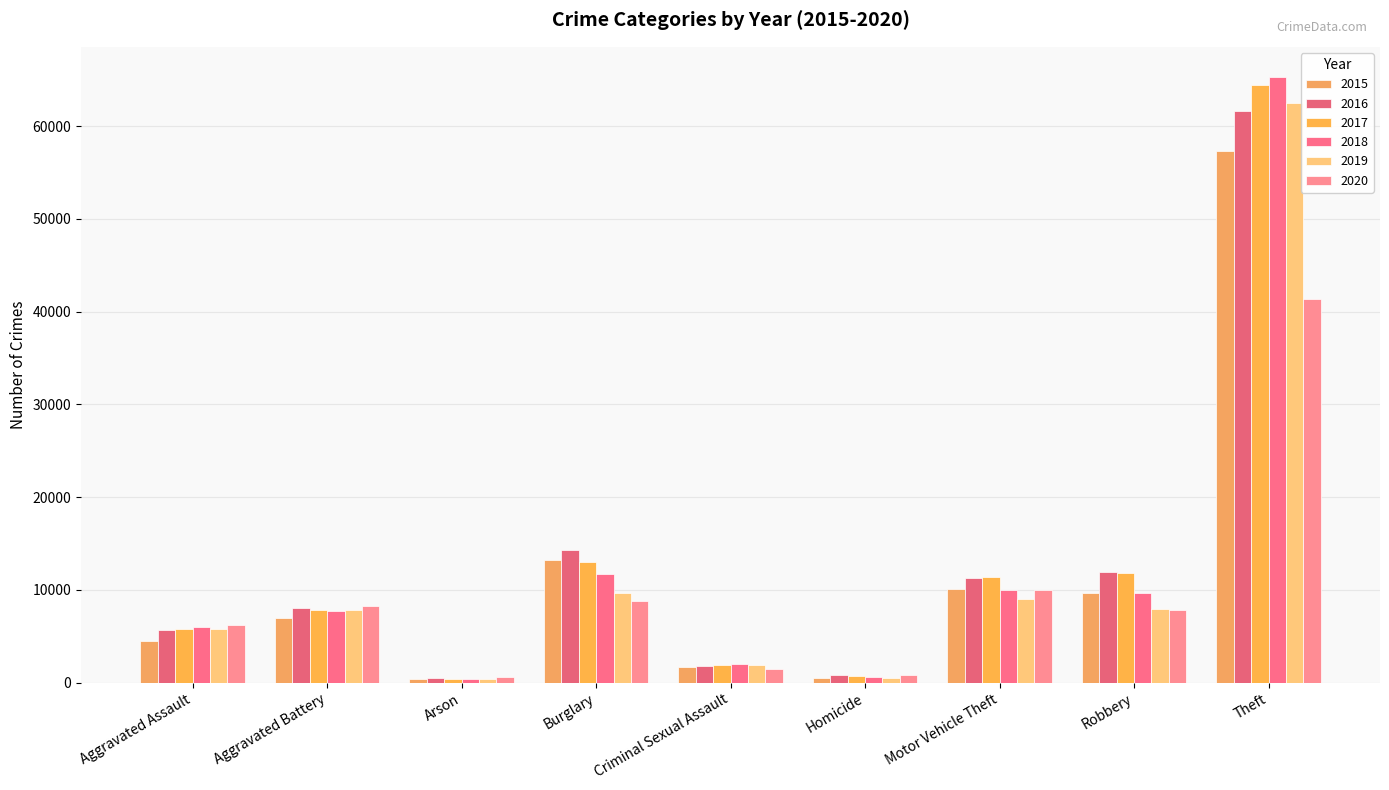

Count the number of data series in this chart.

6